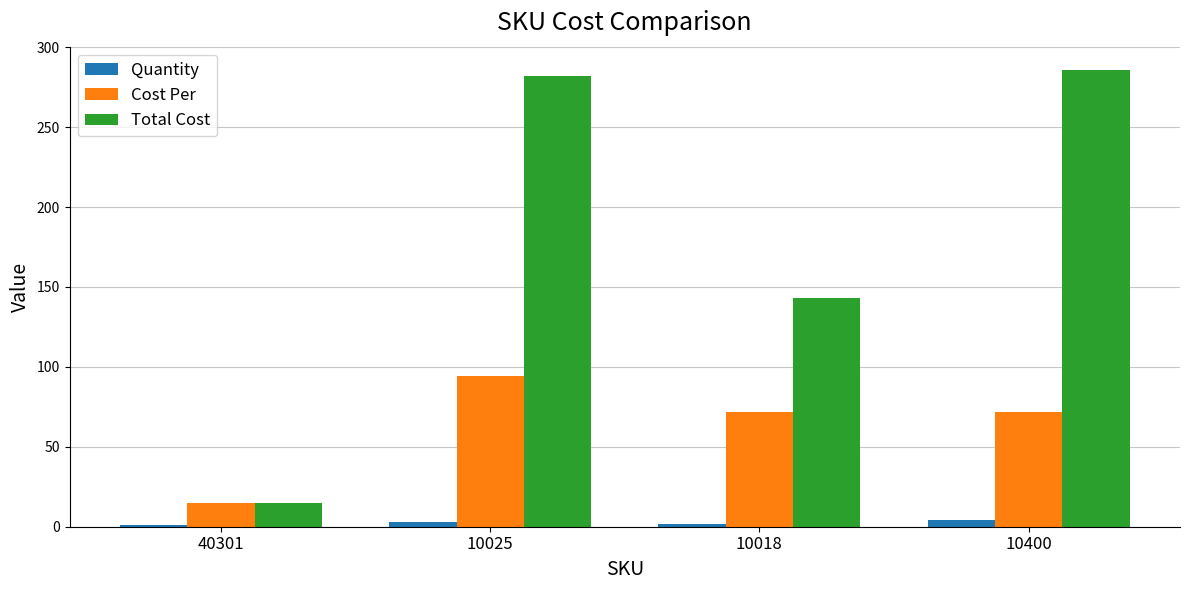

How many bars are there in total?

12